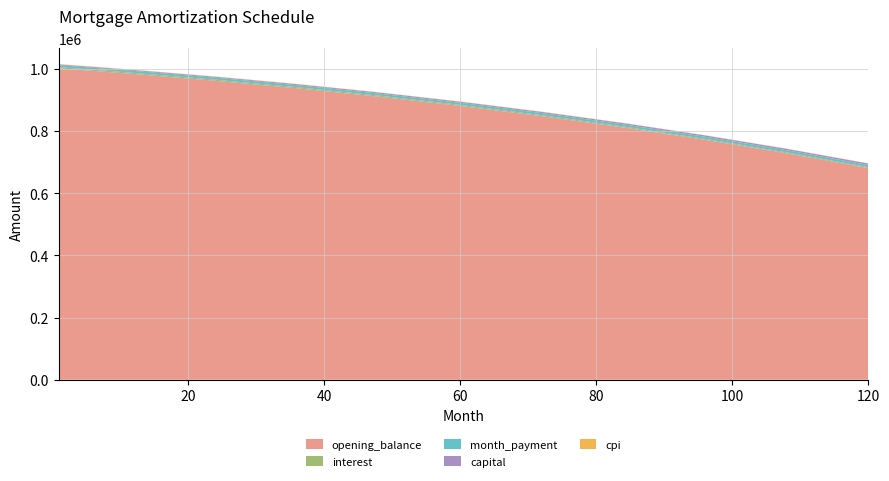

Reading left to right, what are all the values shown in this chart?

opening_balance: 1001000.0	999419.3	997824.8	996216.4	994594.0	992957.5	991306.9	989642.0	987962.8	986269.3	982838.9	961009.2	936943.3	910057.0	880218.0	847272.0	811047.0	771344.0	727944.0	680600.0
interest: 3753.8	3747.8	3741.8	3735.8	3729.7	3723.6	3717.4	3711.2	3704.9	3698.5	3685.7	3603.8	3513.5	3412.7	3300.8	3177.3	3041.4	2892.5	2729.8	2552.2
month_payment: 6332.8	6339.1	6345.5	6351.8	6358.2	6364.6	6370.9	6377.3	6383.7	6390.0	6402.8	6480.1	6558.3	6639.1	6722.6	6808.8	6897.9	6989.9	7084.9	7182.9
capital: 2579.1	2591.3	2603.7	2616.0	2628.5	2641.0	2653.5	2666.1	2678.8	2691.5	2717.2	2876.3	3044.7	3226.4	3421.8	3631.6	3856.5	4097.3	4355.1	4630.6
cpi: 998.4	996.8	995.2	993.6	992.0	990.3	988.6	987.0	985.3	983.6	980.1	958.1	933.9	907.3	878.3	846.6	812.0	774.4	733.5	689.1